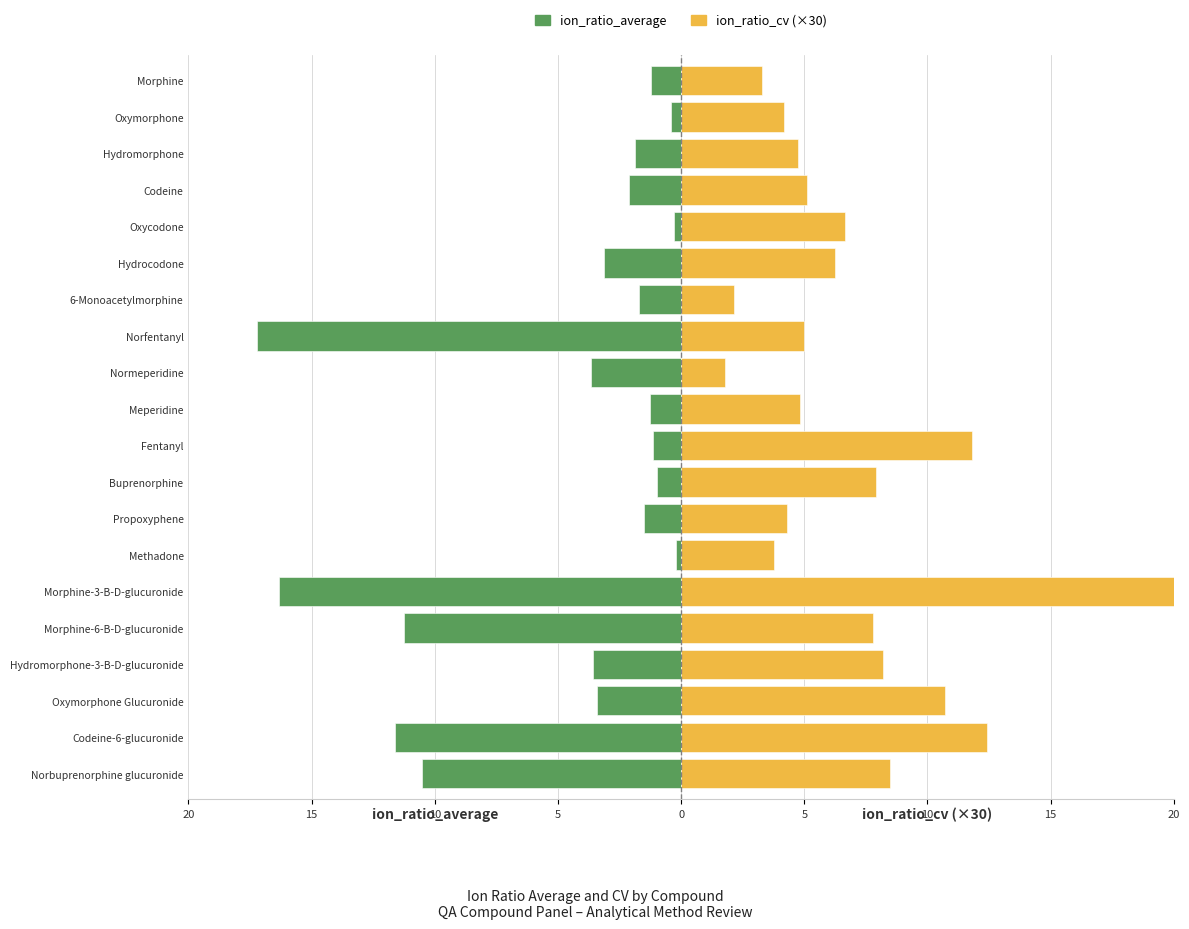

How many values in the ion_ratio_average series exceed -1?

4